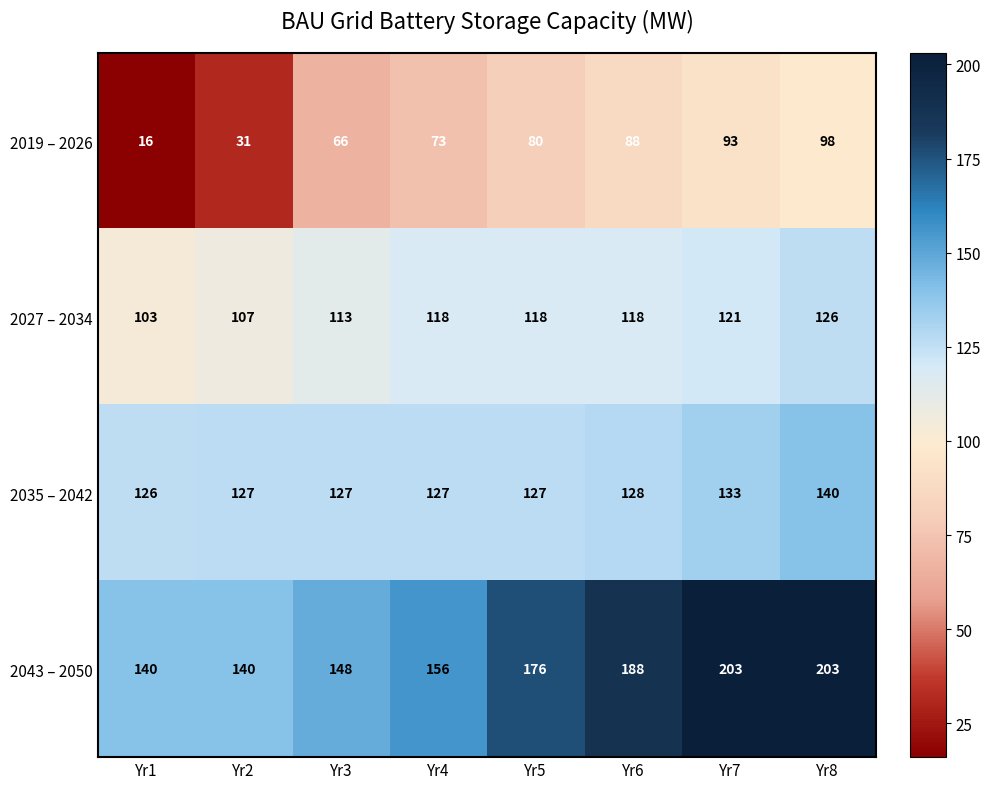

What is the sum of the 2043 – 2050 values at Yr3 and Yr1?

288